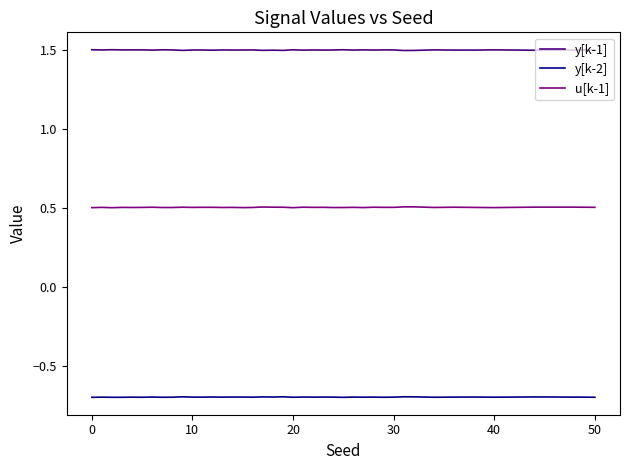

What is the minimum value shown in the chart?

-0.7